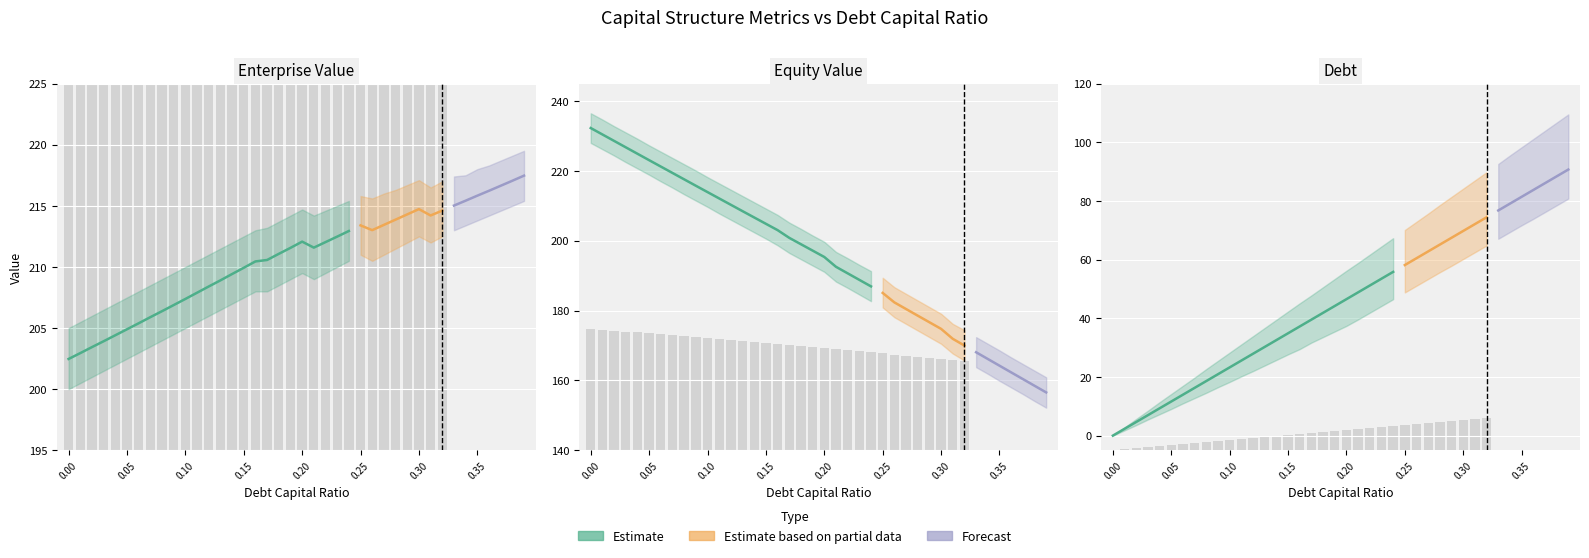

Which series has the largest total across all categories?

enterprise_value